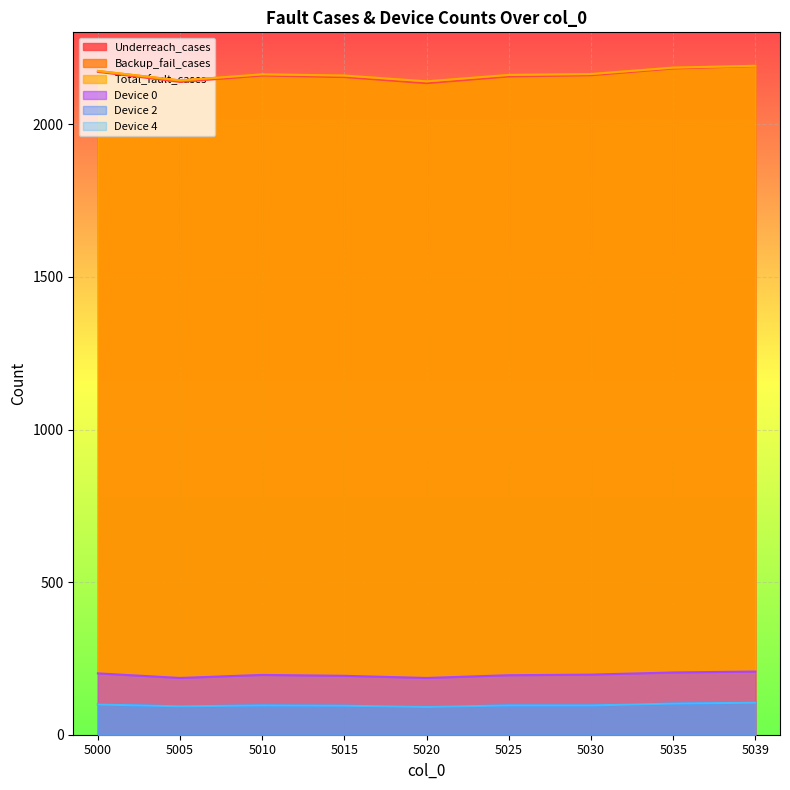

What is the value of the Device 4 point at the 7th from the left?

96